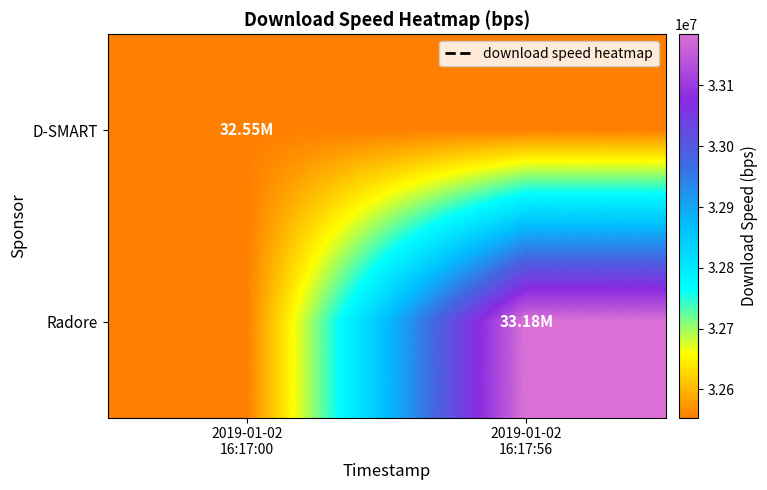

Which series has the largest range (max minus min)?

Radore